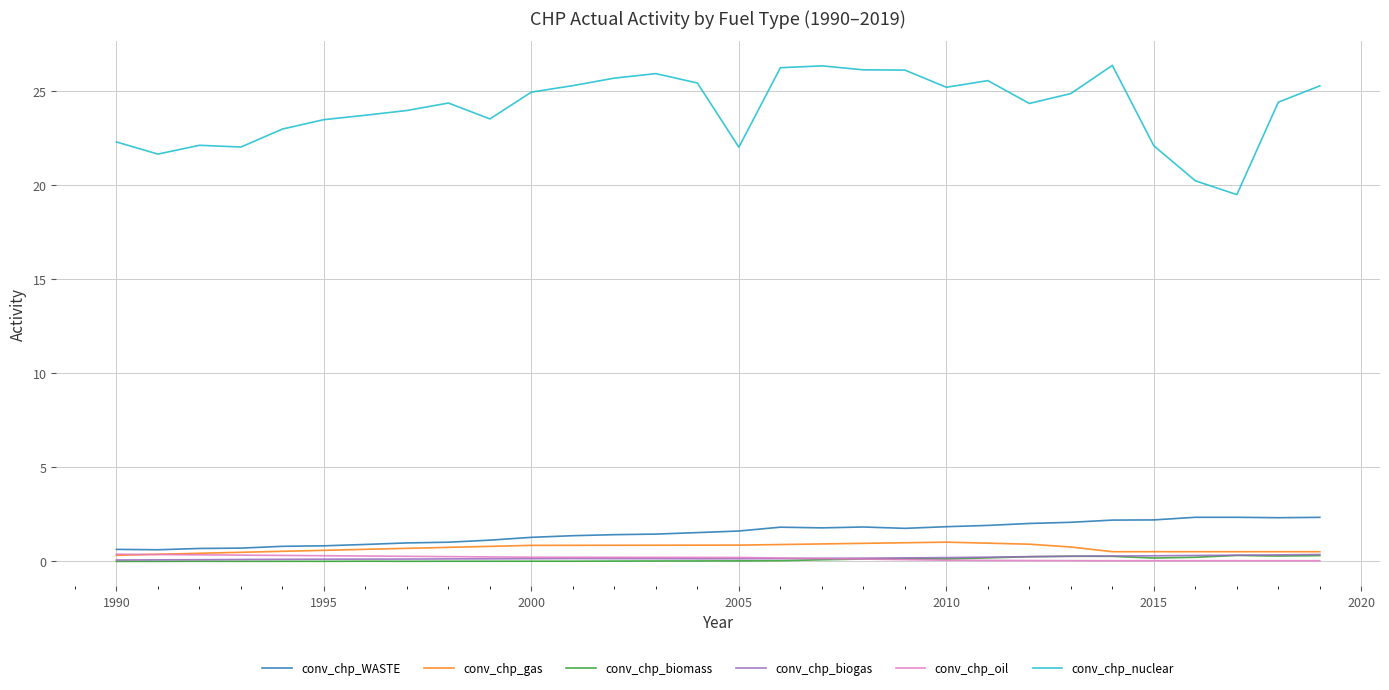

In conv_chp_biogas, how many points are higher than both neighbors (excluding endpoints)?

1